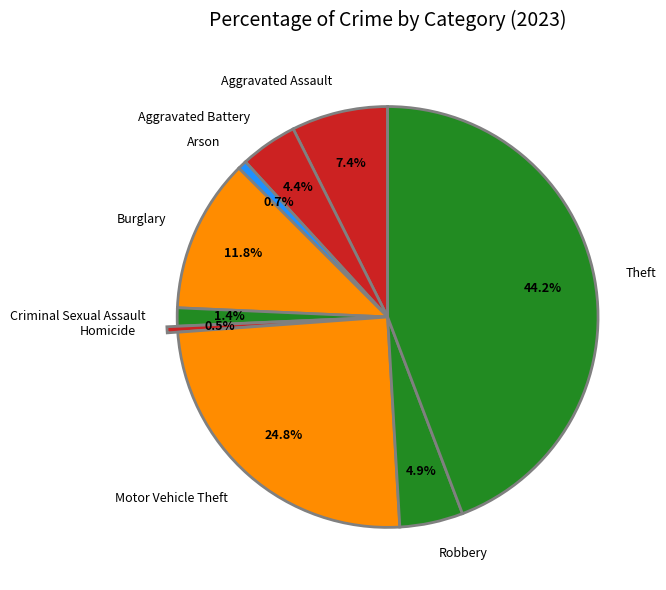

To the nearest percent, what percentage of the pie is Robbery?

5%